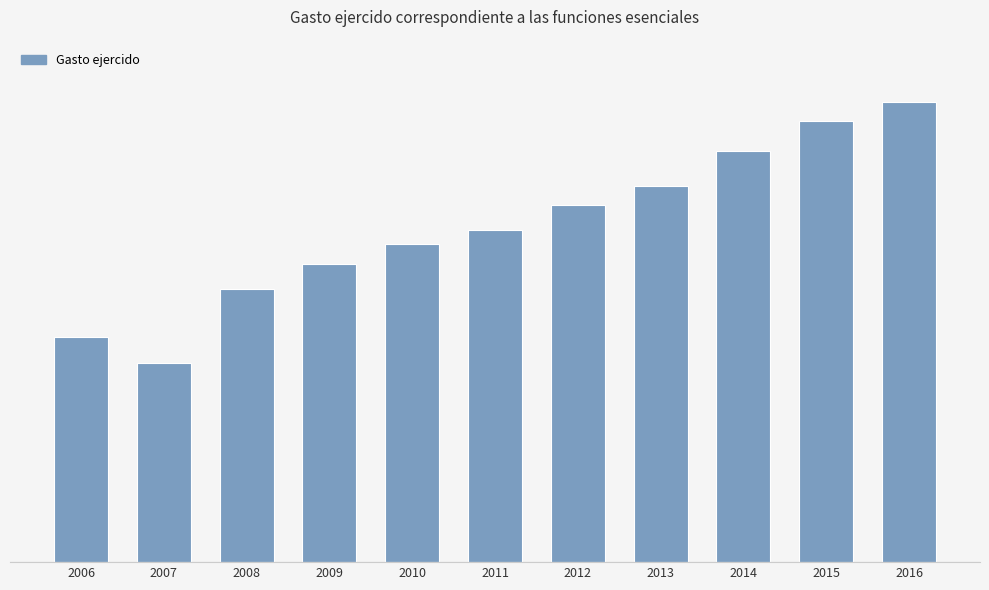

List the labels in order of value, largest first.

2016, 2015, 2014, 2013, 2012, 2011, 2010, 2009, 2008, 2006, 2007